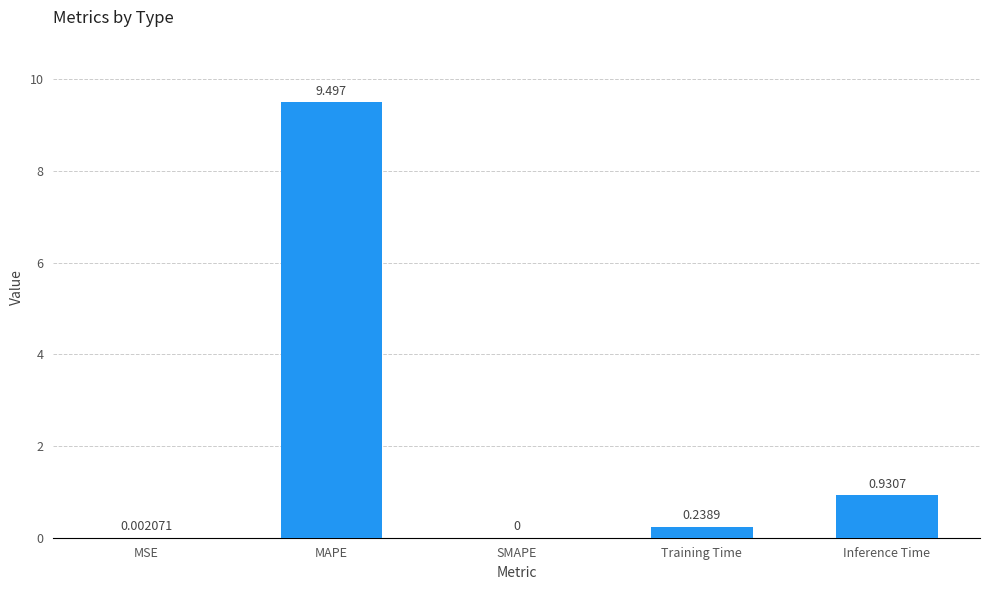

Which has a higher value, MSE or MAPE?

MAPE